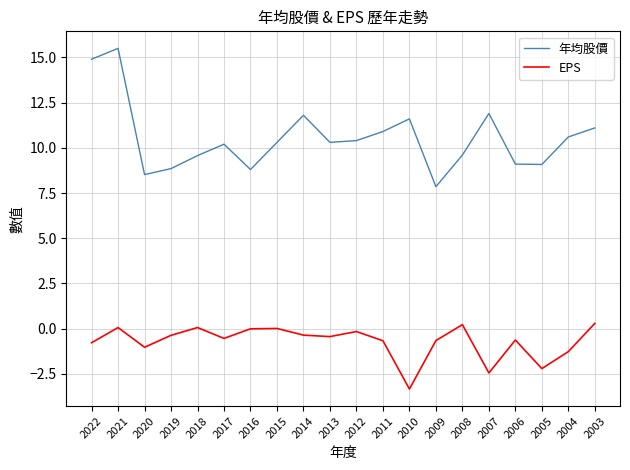

True or false: EPS and 年均股價 cross at least once.

False